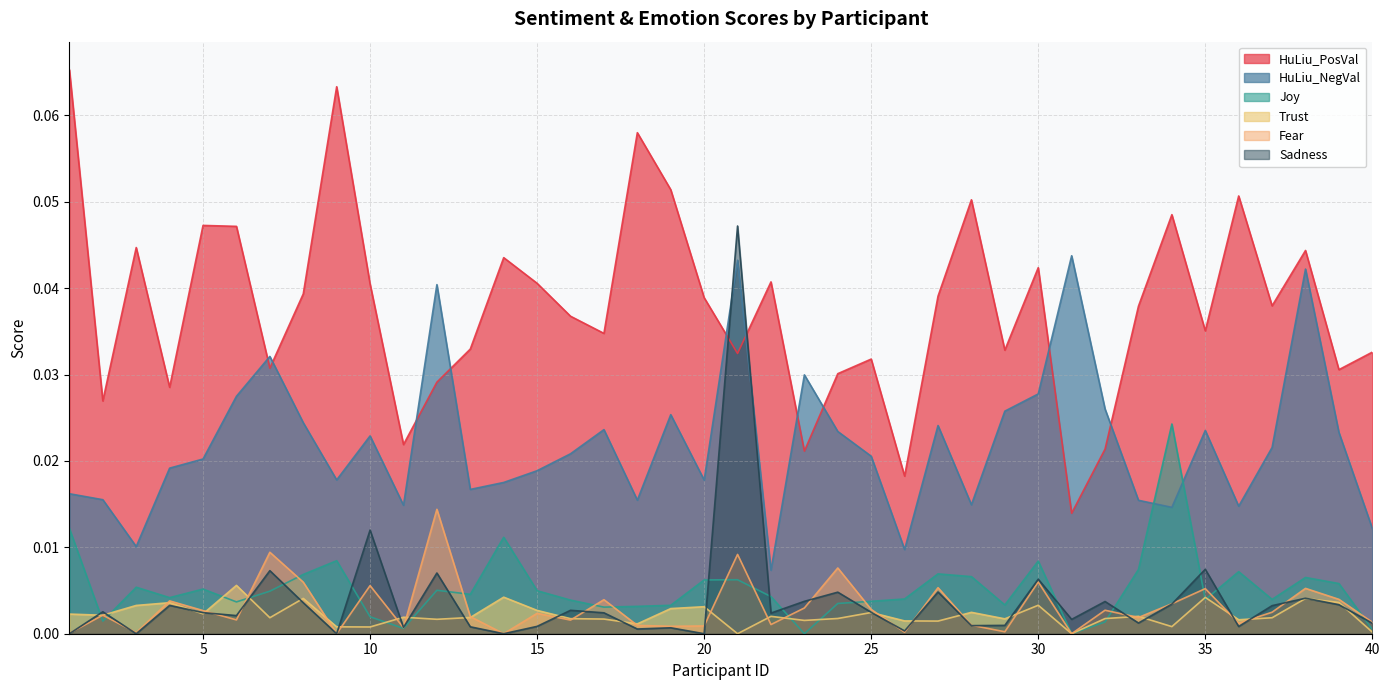

How many lines are shown in the chart?

6